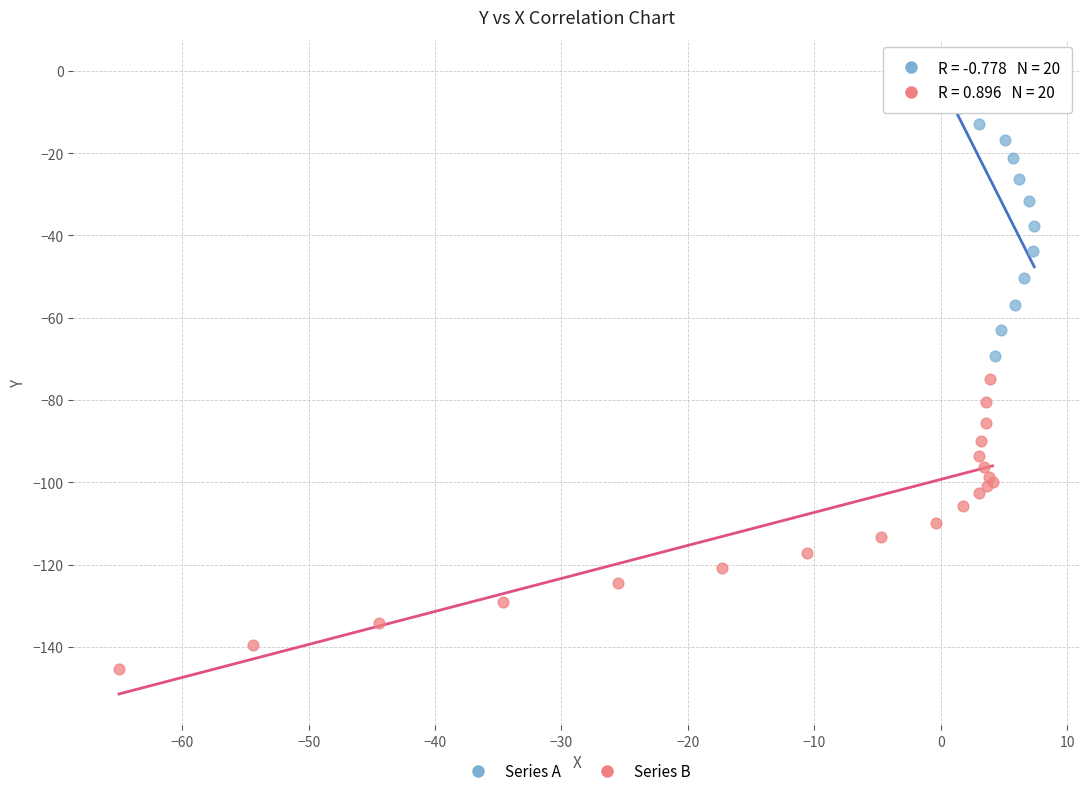

Which series contains the highest Y value?

Series A